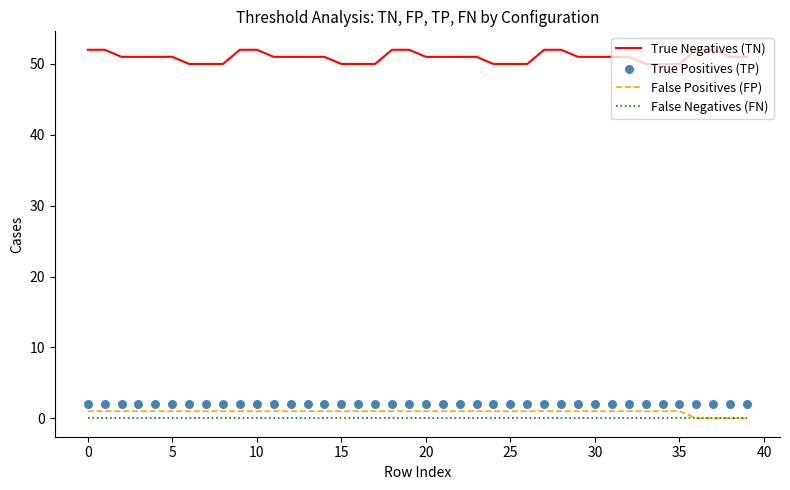

Which series reaches the maximum Y coordinate?

True Negatives (TN)